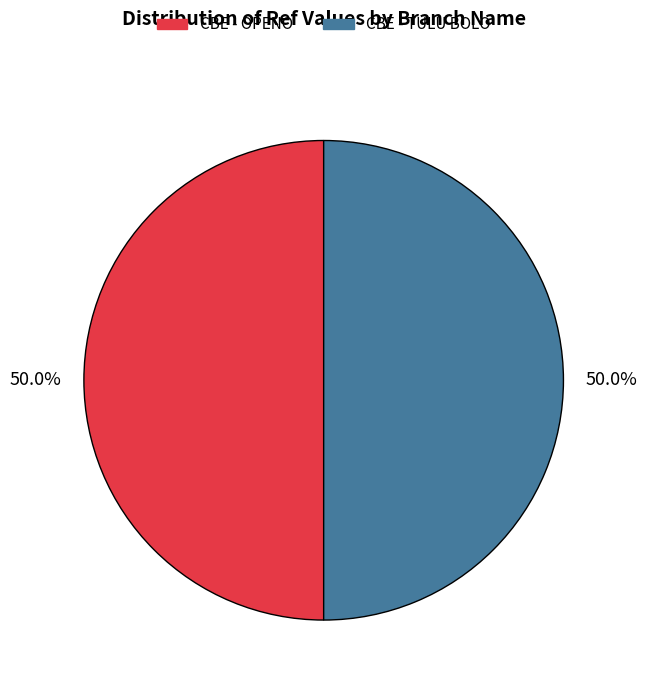

Combined, do CBE - TULU BOLO and CBE - OPENO account for over 50%?

Yes